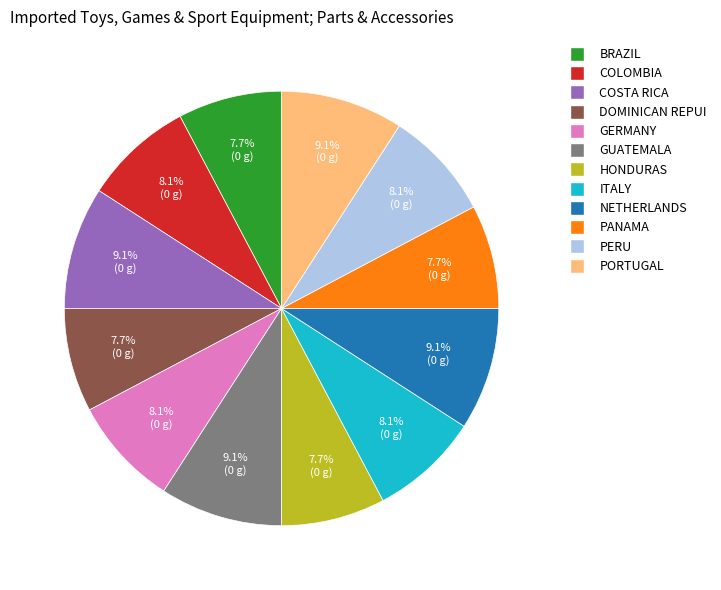

What is the ratio of the value at HONDURAS to the value at COSTA RICA?

0.8